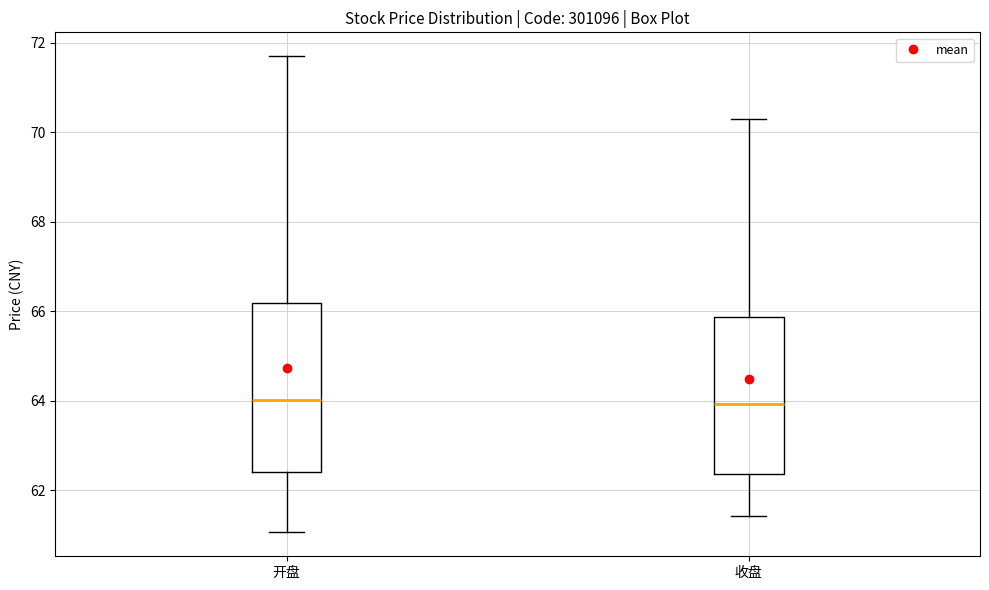

Which box is the tallest, from its lower edge to its upper edge?

开盘